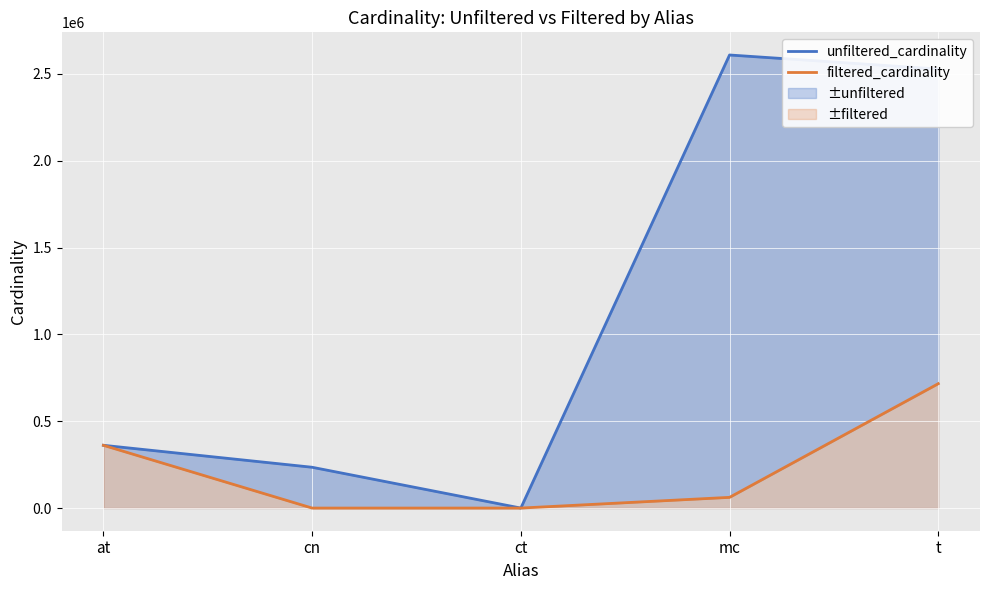

How many data points in unfiltered_cardinality are above 361472?

2